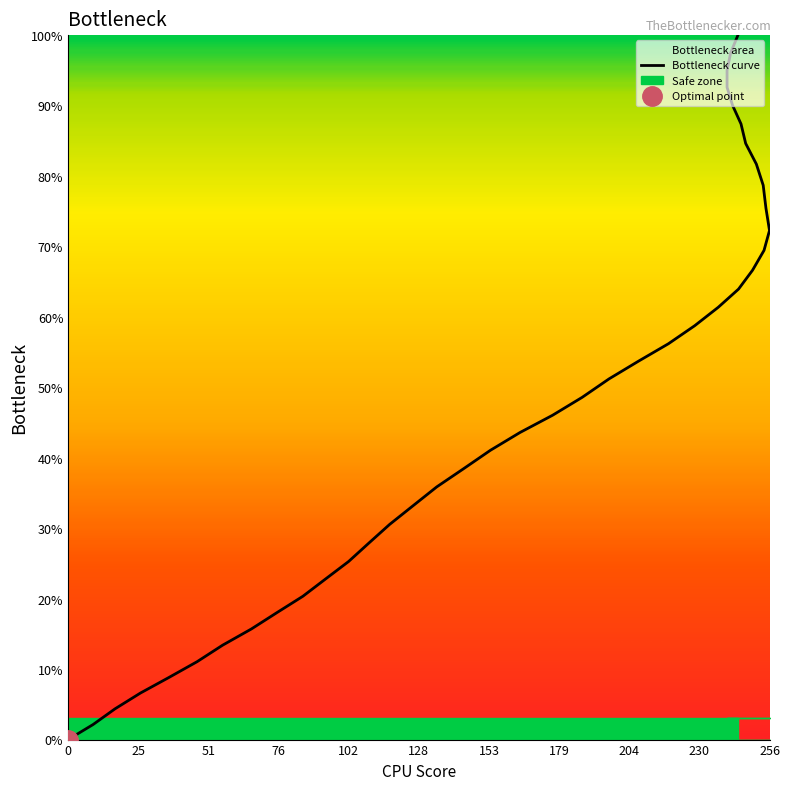

What is the difference between the maximum and second lowest values?

97.9